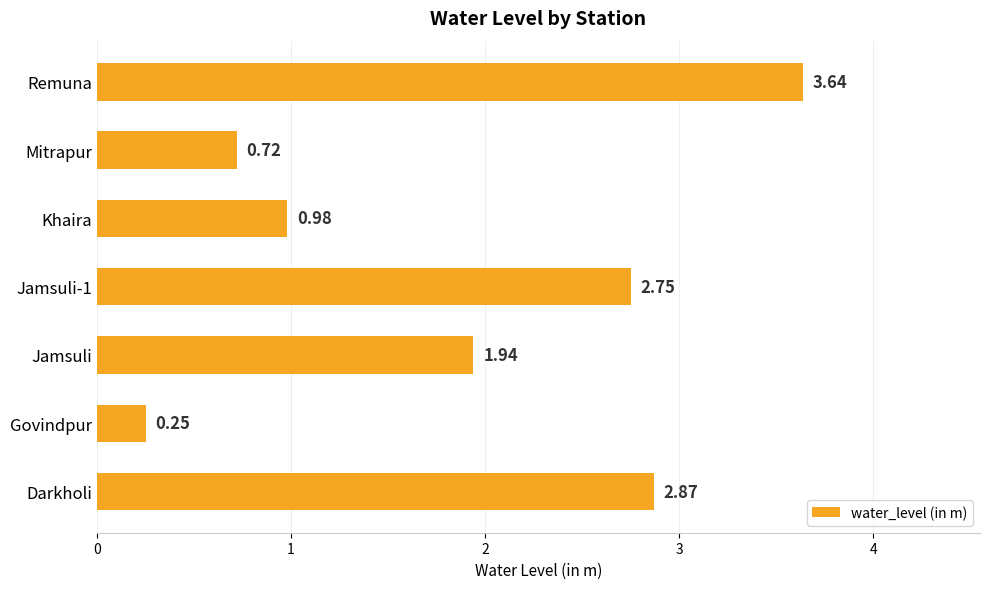

How many distinct data groups are displayed?

1